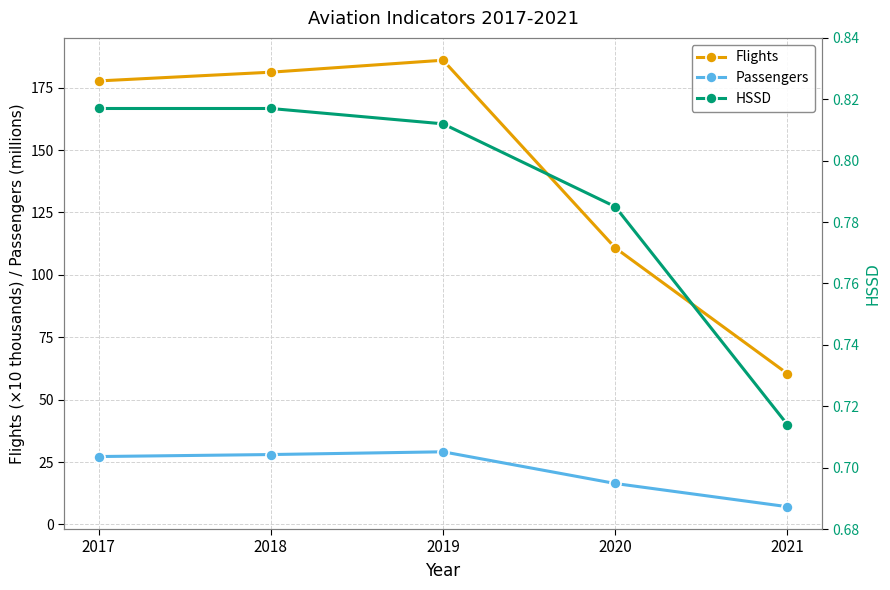

What is the sum of the Flights values at 2021 and 2020?

171.2